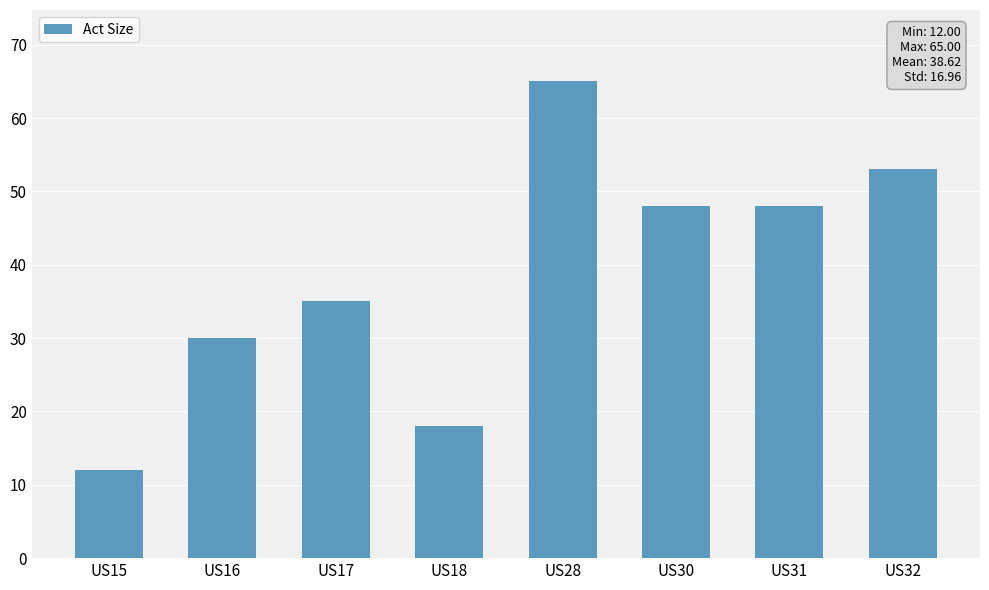

What is the greatest value displayed?

65